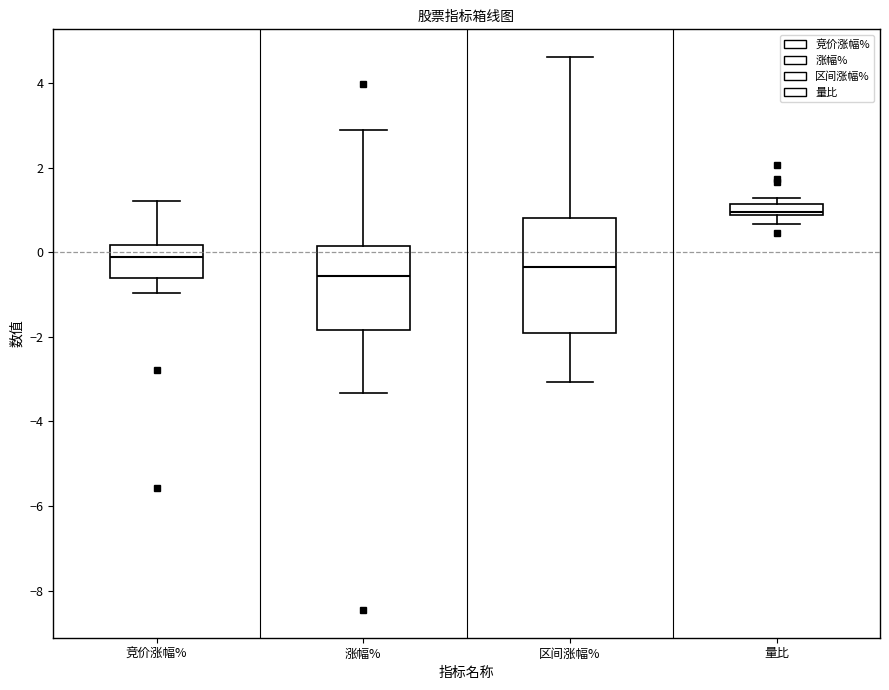

Comparing the boxes themselves (not the whiskers), which one is the tallest?

区间涨幅%